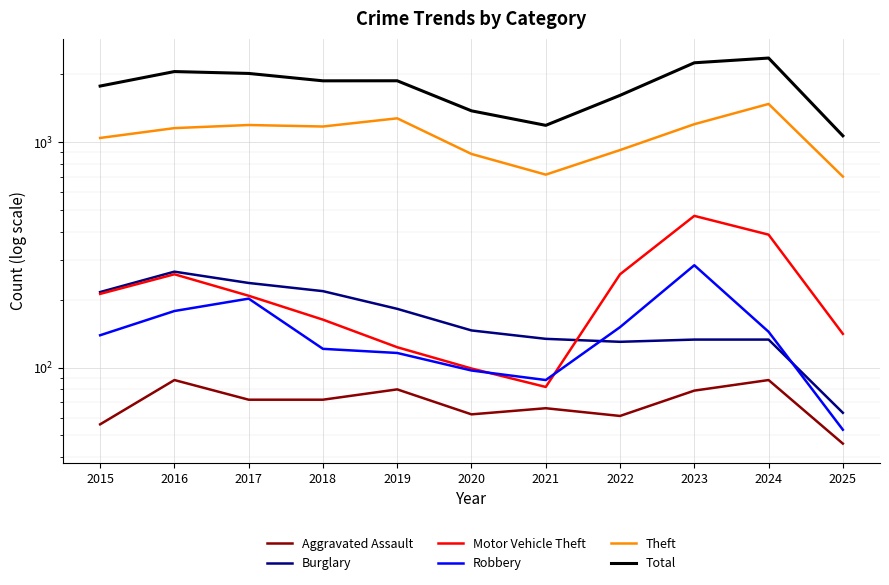

List the series in order of their peak value, highest first.

Total, Theft, Motor Vehicle Theft, Robbery, Burglary, Aggravated Assault